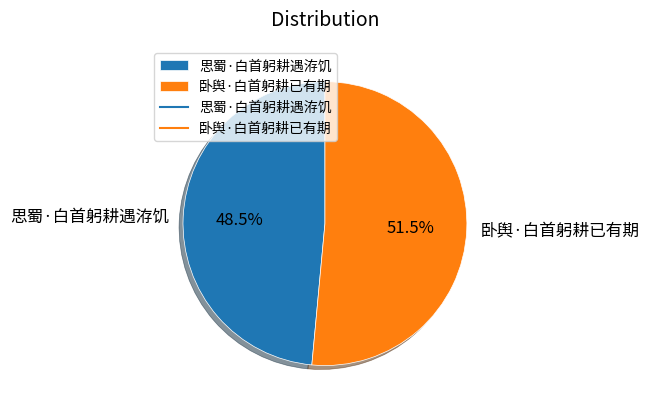

Which slice is the smallest?

思蜀·白首躬耕遇洊饥